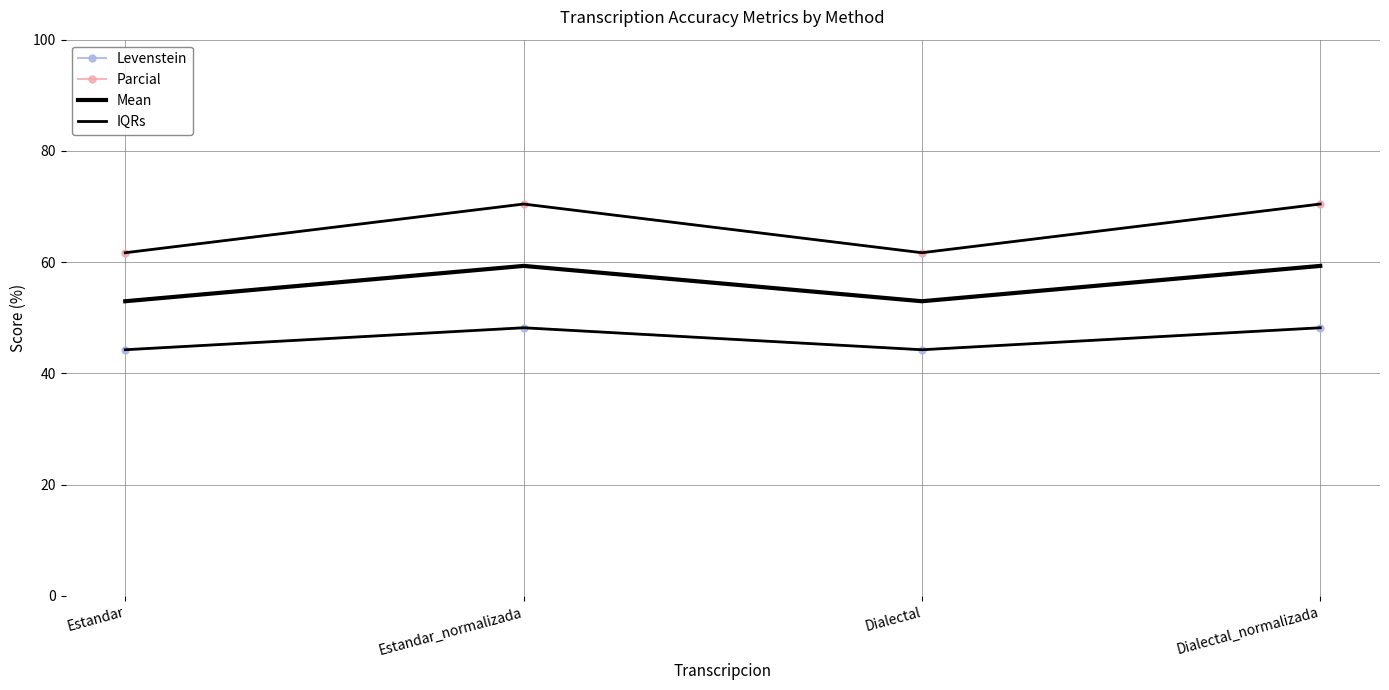

At which label is Levenstein closest to 46?

Estandar